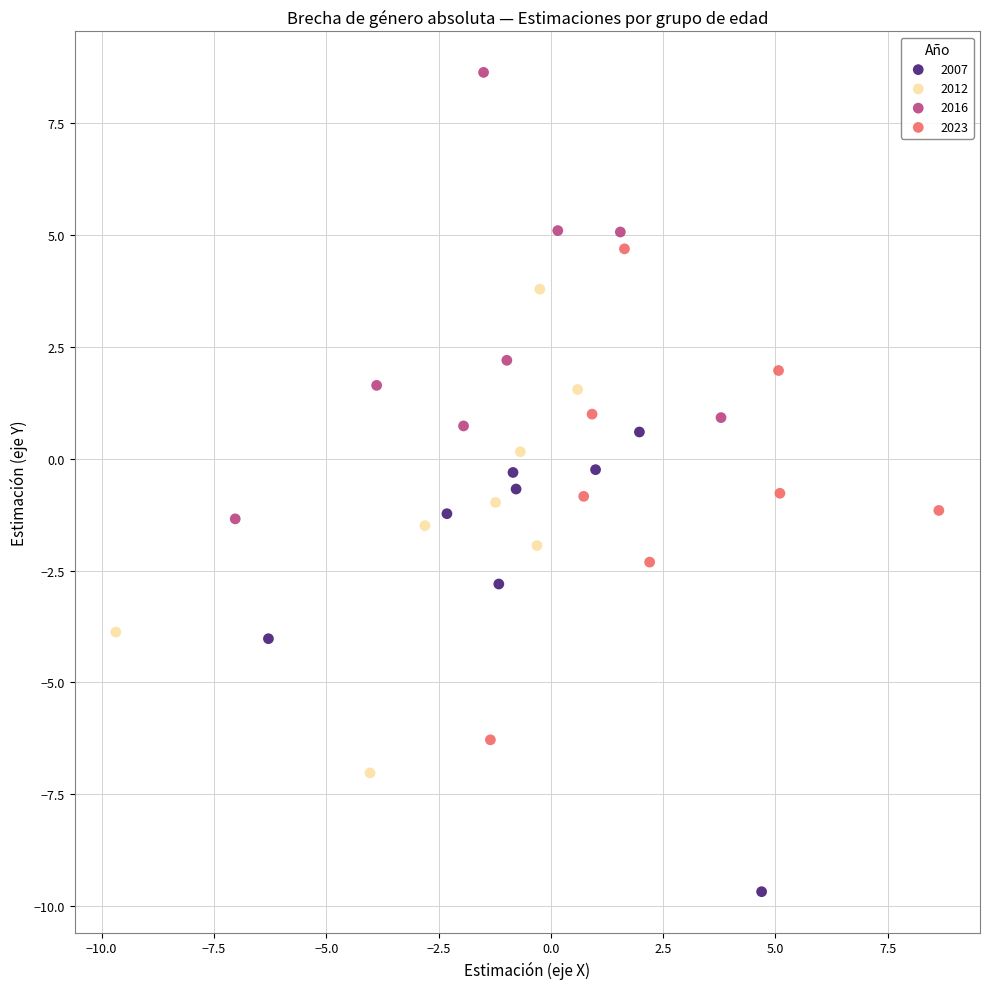

Which series contains the lowest Y value?

2007